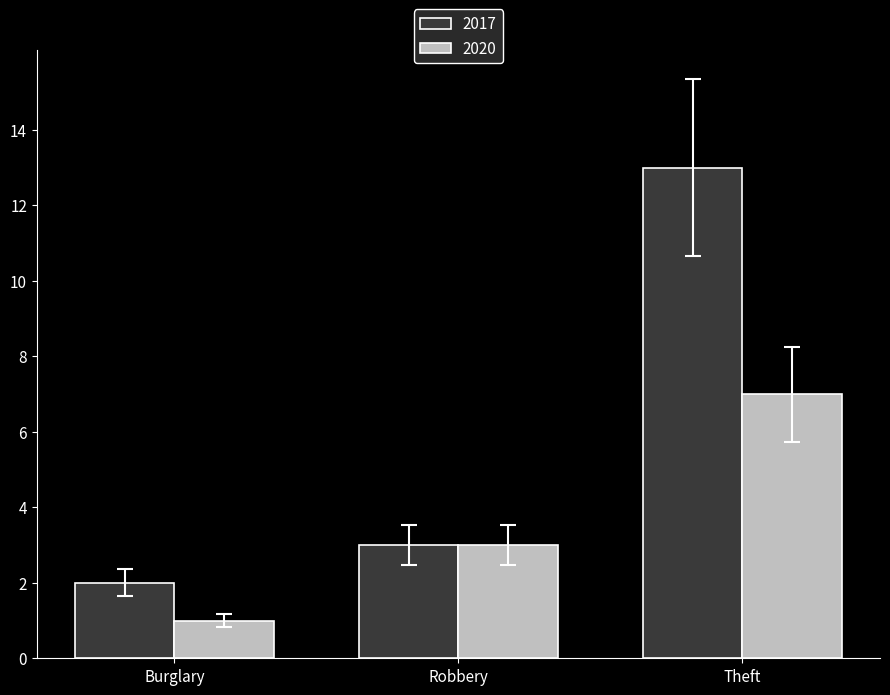

Which series has the largest range (max minus min)?

2017